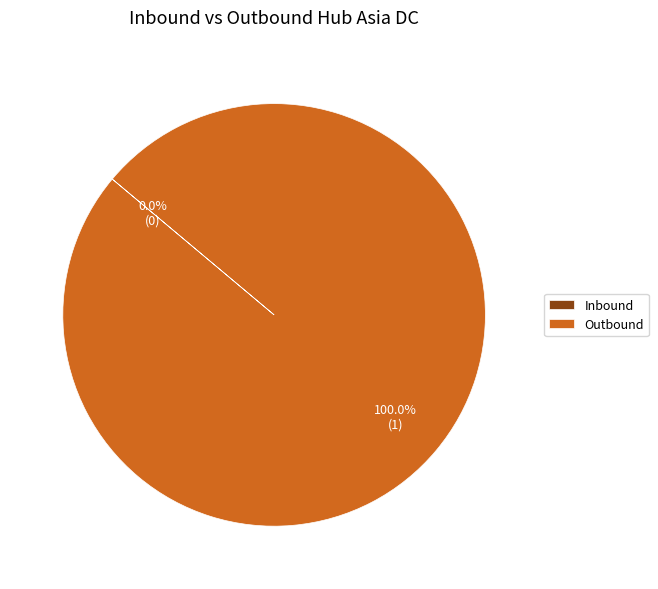

How many slices are in this pie chart?

2